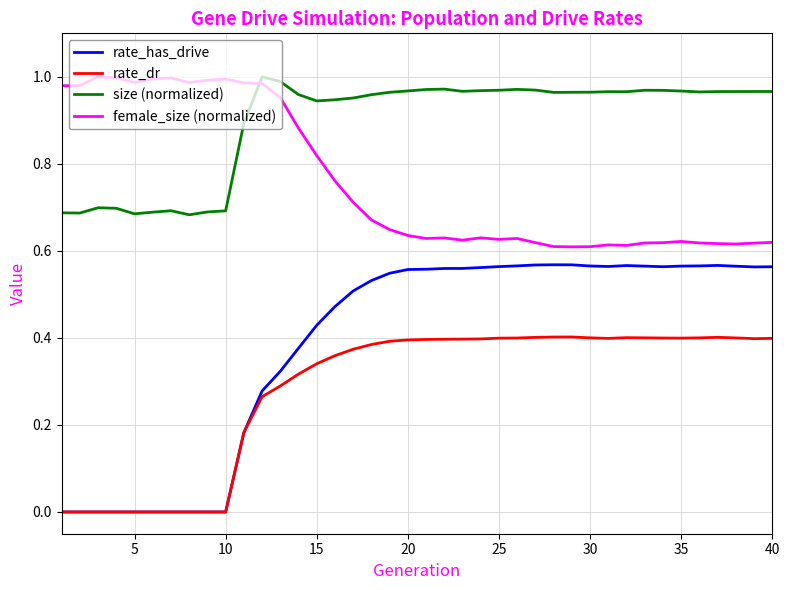

Rank the series by their average value, from highest to lowest.

size (normalized), female_size (normalized), rate_has_drive, rate_dr